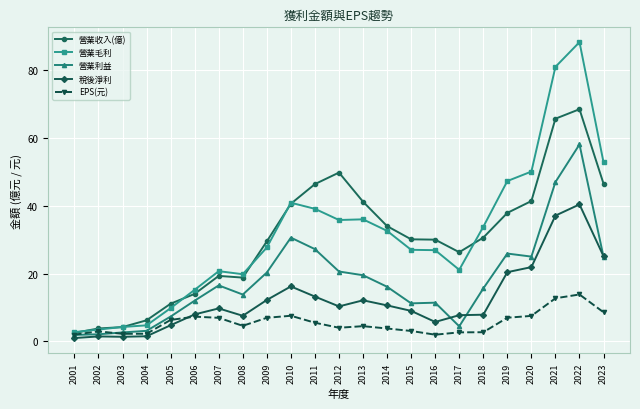

Which series has the largest range (max minus min)?

營業毛利